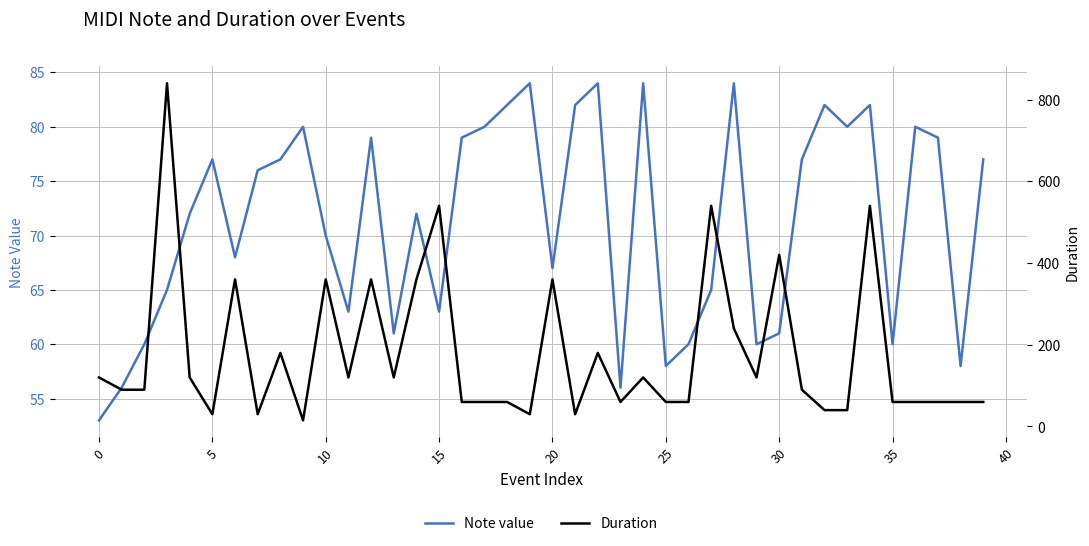

What is the minimum value for Note value?

53